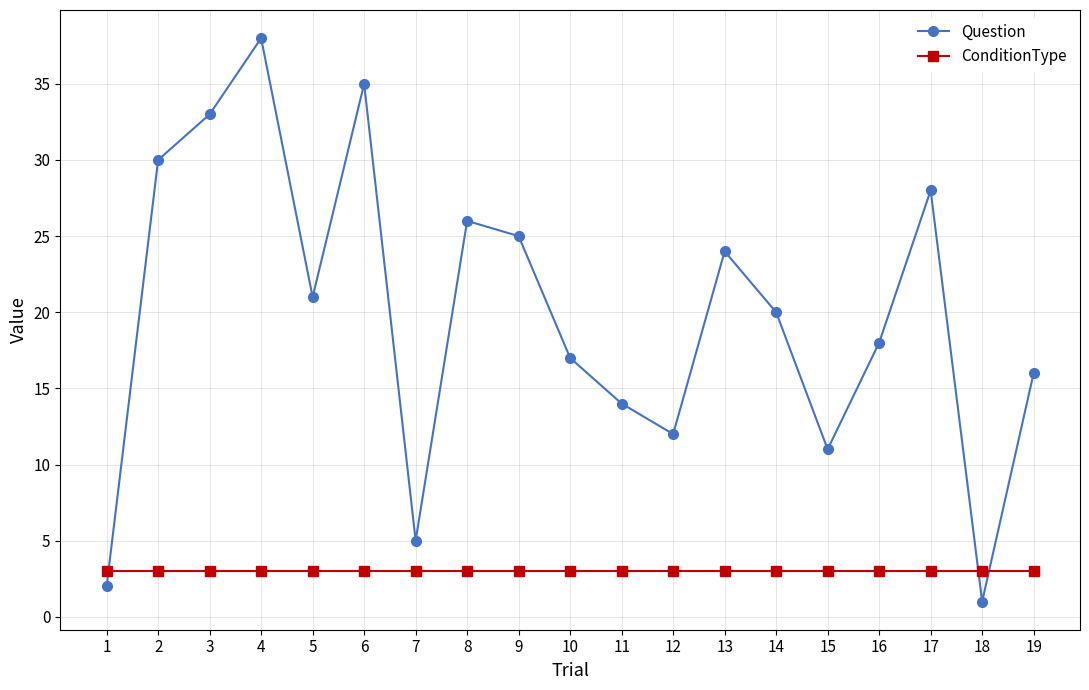

How many lines are shown in the chart?

2